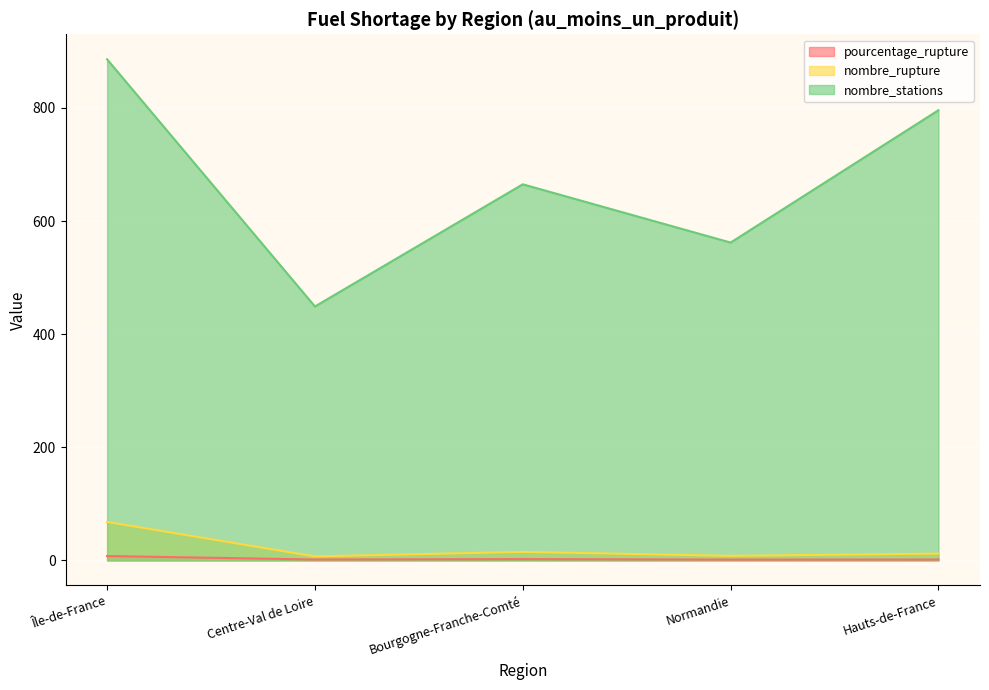

What are all the series names shown in the legend?

pourcentage_rupture, nombre_rupture, nombre_stations